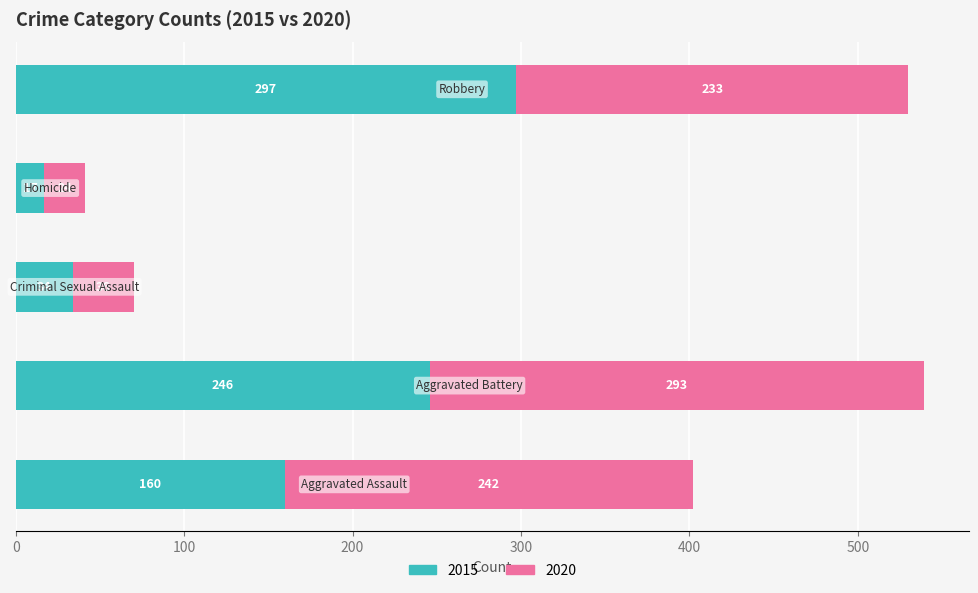

What is the average value of the 2015 series?

151